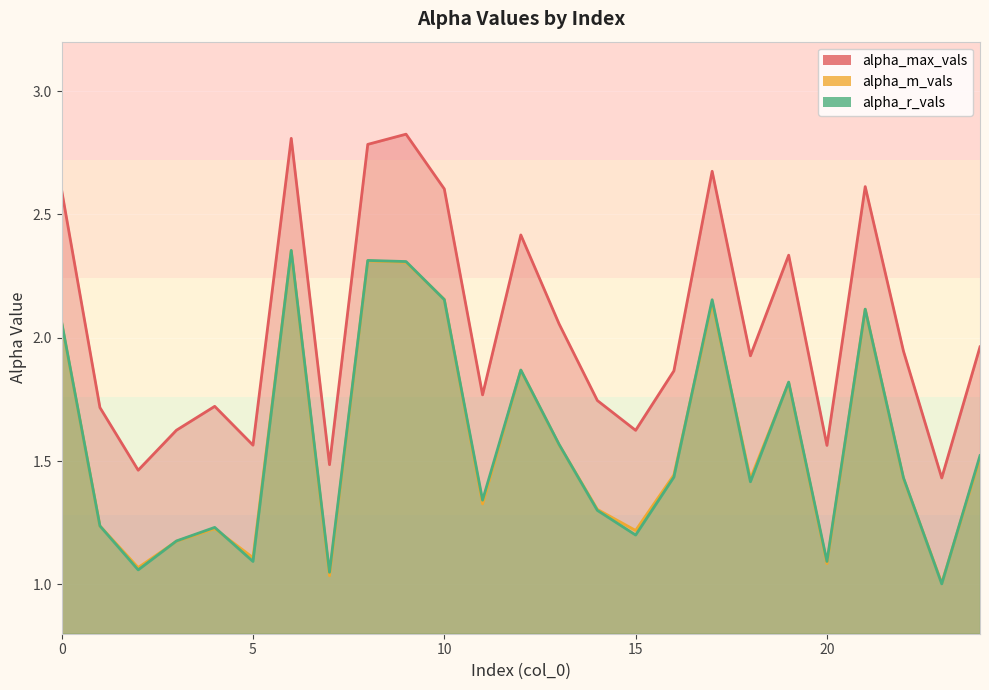

Is it true that alpha_max_vals equals 4.3 at 17?

False